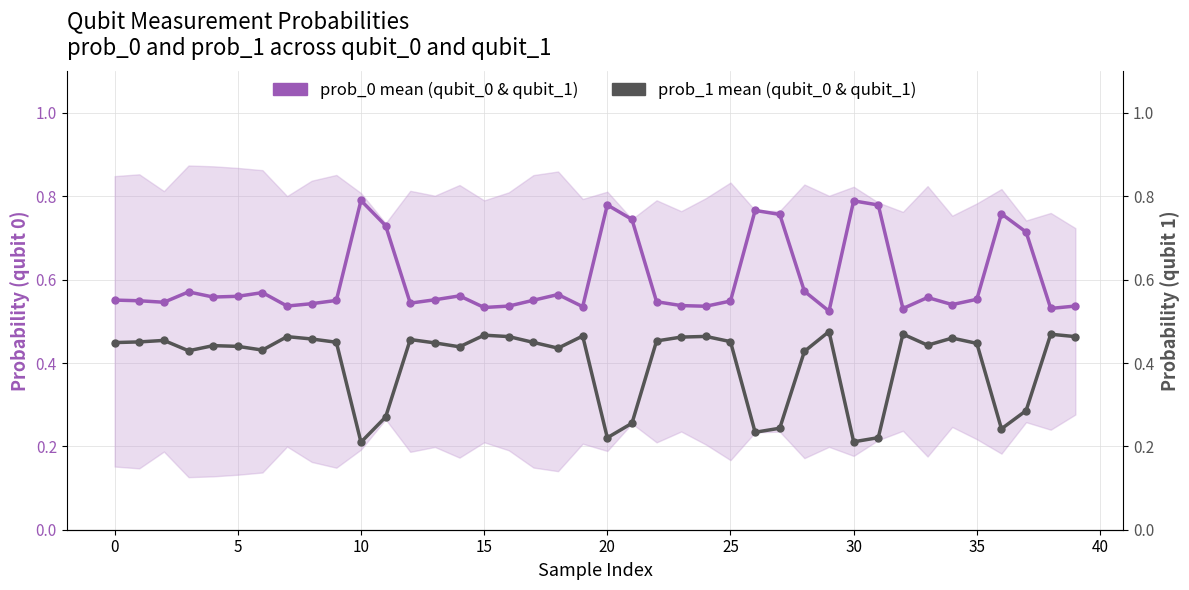

Between 18 and 28, which series saw the biggest shift?

prob_0 mean (qubit_0 & qubit_1)